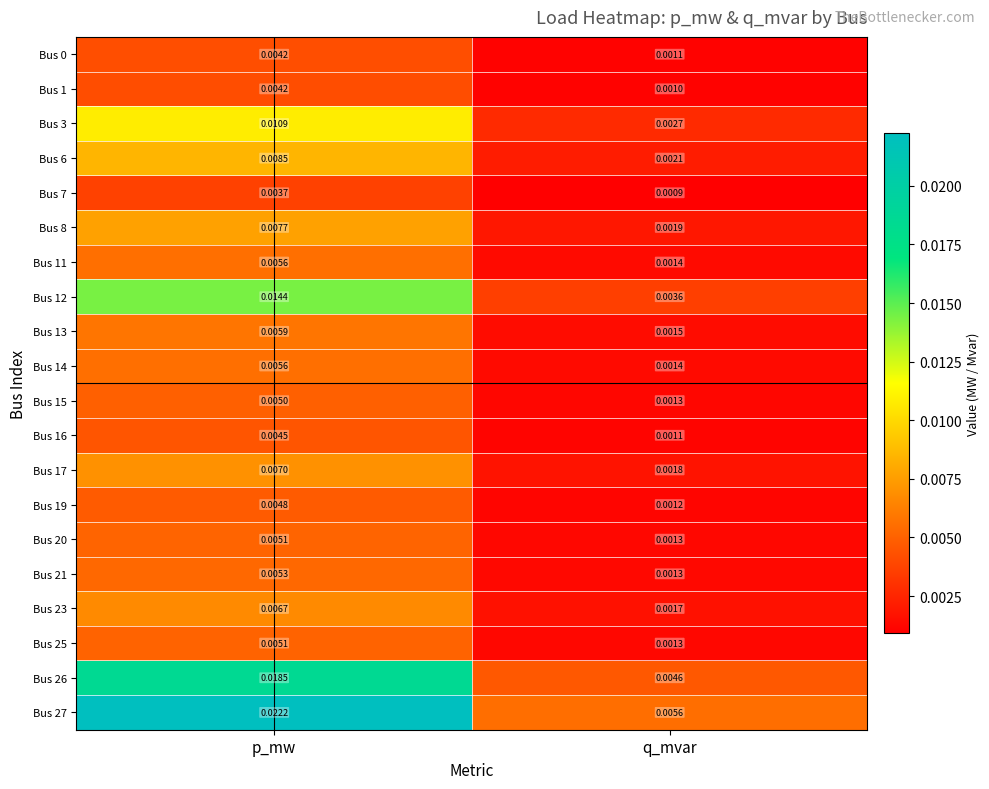

Which label corresponds to the largest value in the chart?

p_mw